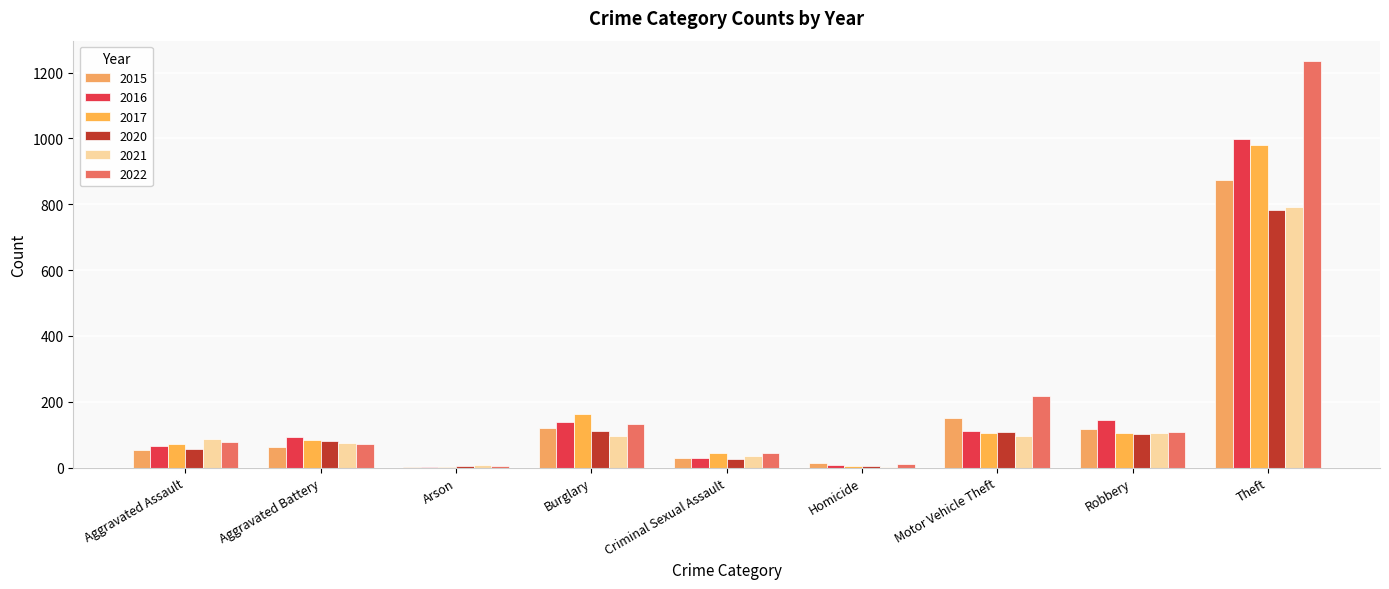

Reading left to right, extract all data points from this chart.

2015: 54	64	2	121	28	13	152	117	874
2016: 66	93	2	139	28	8	110	144	999
2017: 72	83	1	162	44	5	104	105	979
2020: 56	82	4	110	27	6	109	102	782
2021: 86	75	8	95	36	2	96	105	791
2022: 78	71	4	132	43	10	219	108	1235